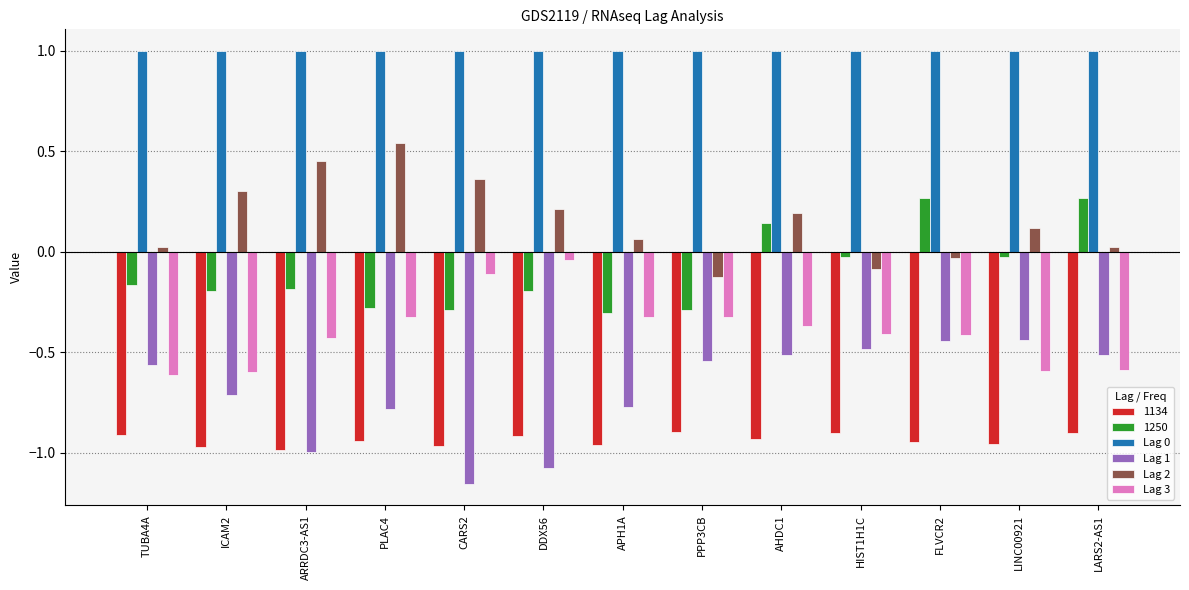

The value of Lag 0 at PPP3CB is 1.7. True or false?

False